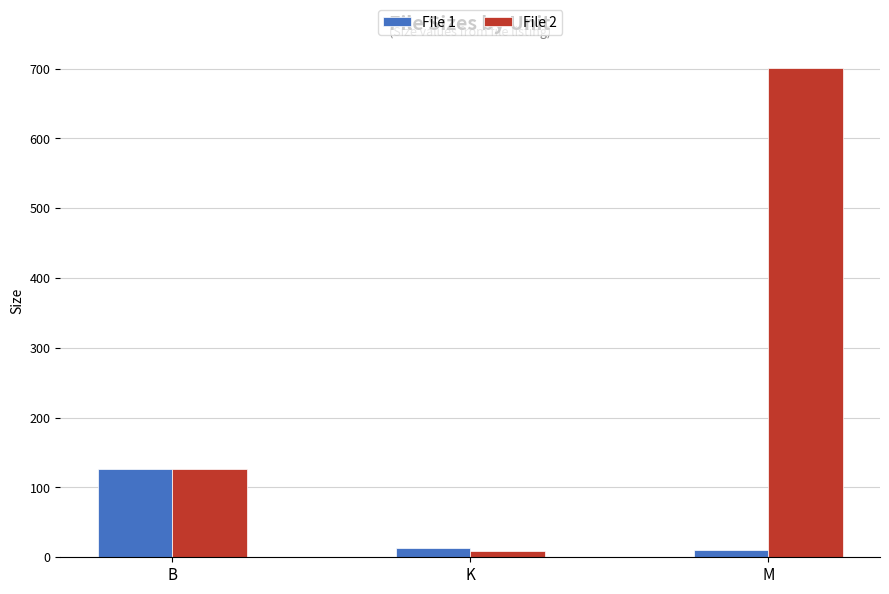

Which series has the largest range (max minus min)?

File 2